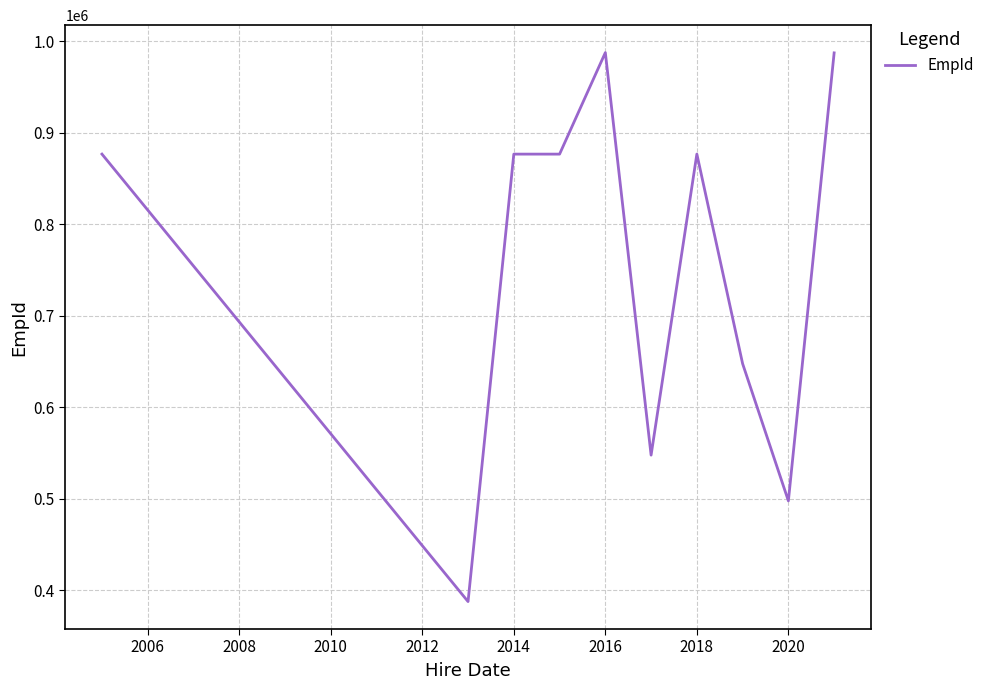

What is the average value?

756143